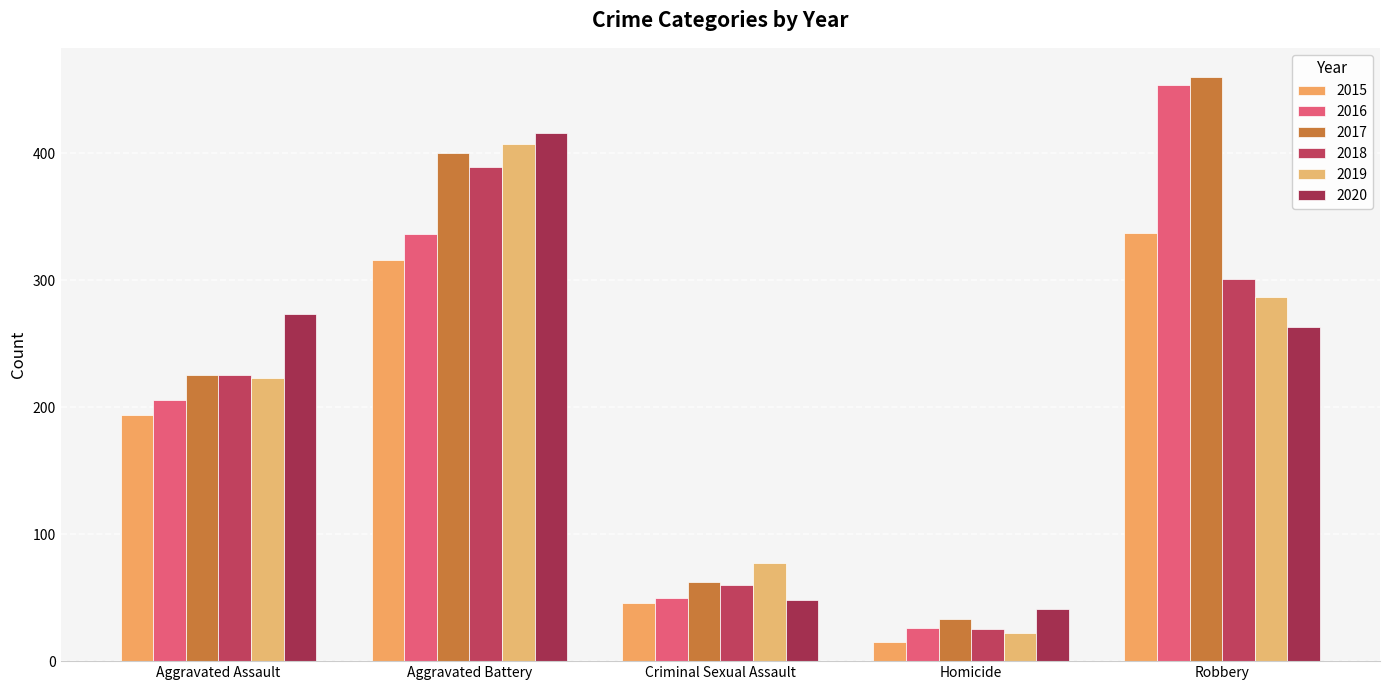

Reading left to right, list all the values displayed in this chart.

2015: Aggravated Assault=194	Aggravated Battery=316	Criminal Sexual Assault=46	Homicide=15	Robbery=337
2016: Aggravated Assault=206	Aggravated Battery=336	Criminal Sexual Assault=50	Homicide=26	Robbery=454
2017: Aggravated Assault=225	Aggravated Battery=400	Criminal Sexual Assault=62	Homicide=33	Robbery=460
2018: Aggravated Assault=225	Aggravated Battery=389	Criminal Sexual Assault=60	Homicide=25	Robbery=301
2019: Aggravated Assault=223	Aggravated Battery=407	Criminal Sexual Assault=77	Homicide=22	Robbery=287
2020: Aggravated Assault=273	Aggravated Battery=416	Criminal Sexual Assault=48	Homicide=41	Robbery=263